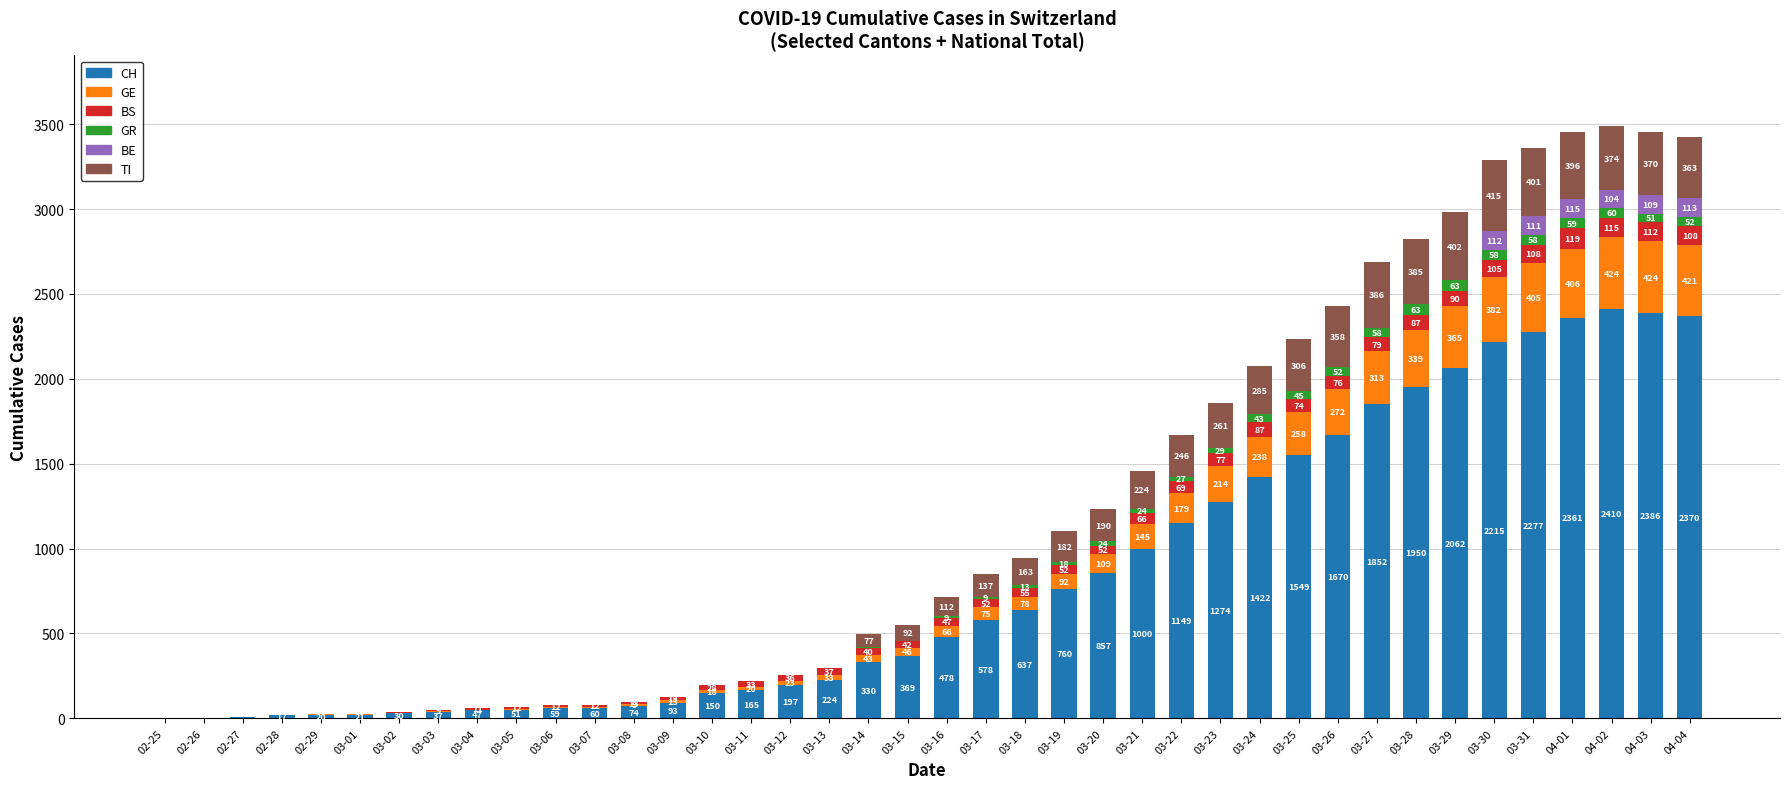

What is the highest value of the CH series?

2410